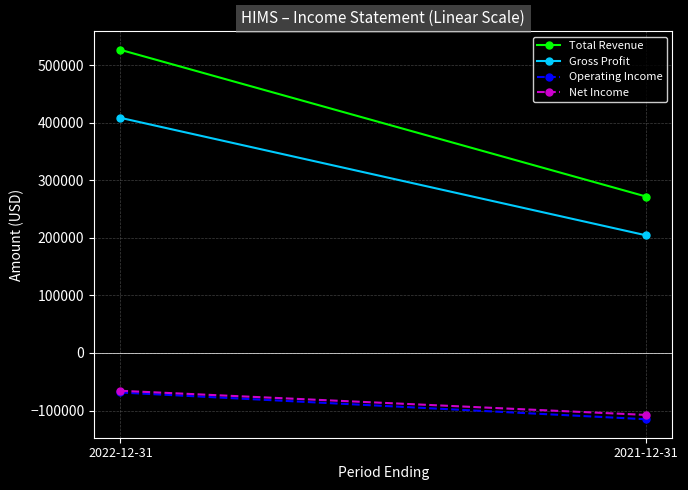

Count the number of categories in the chart.

2